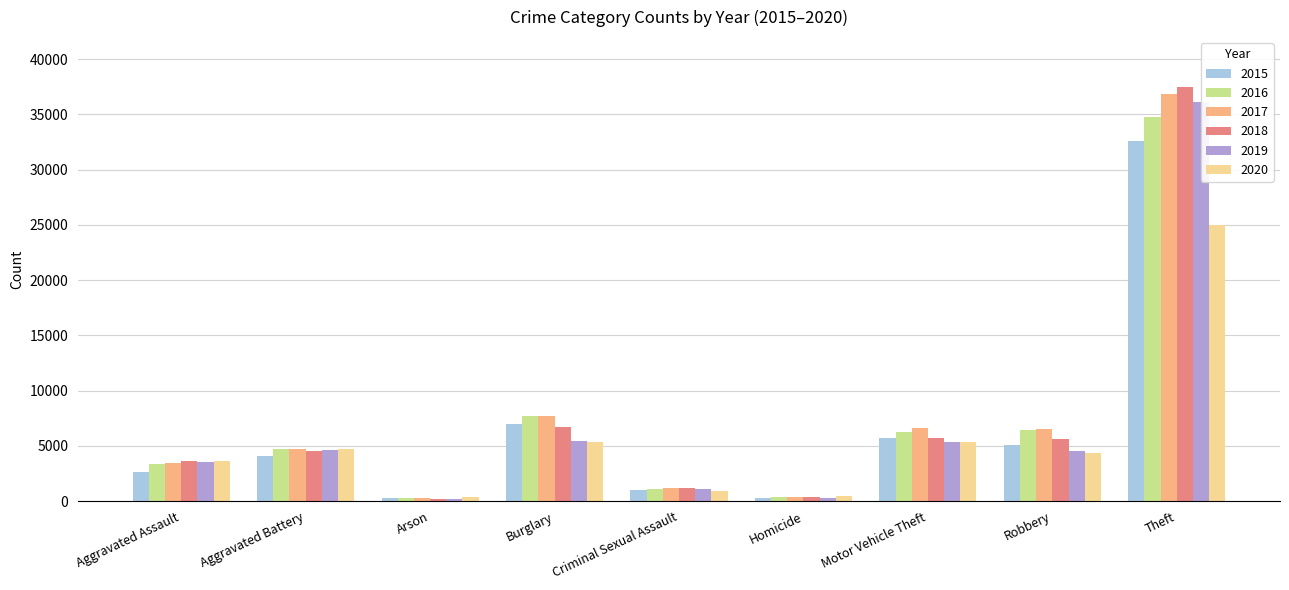

What is the label of the 1st bar from the left?

Aggravated Assault